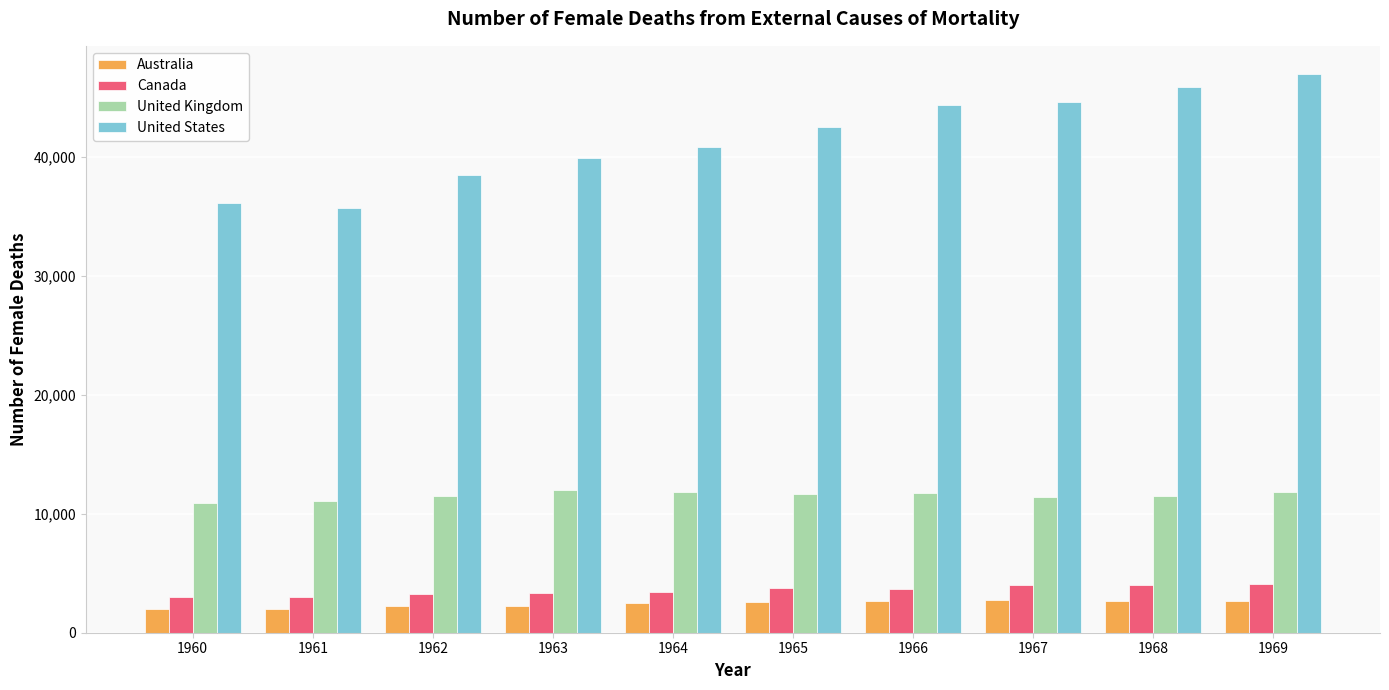

What is the value of the United Kingdom bar at the 1st from the left?

10933